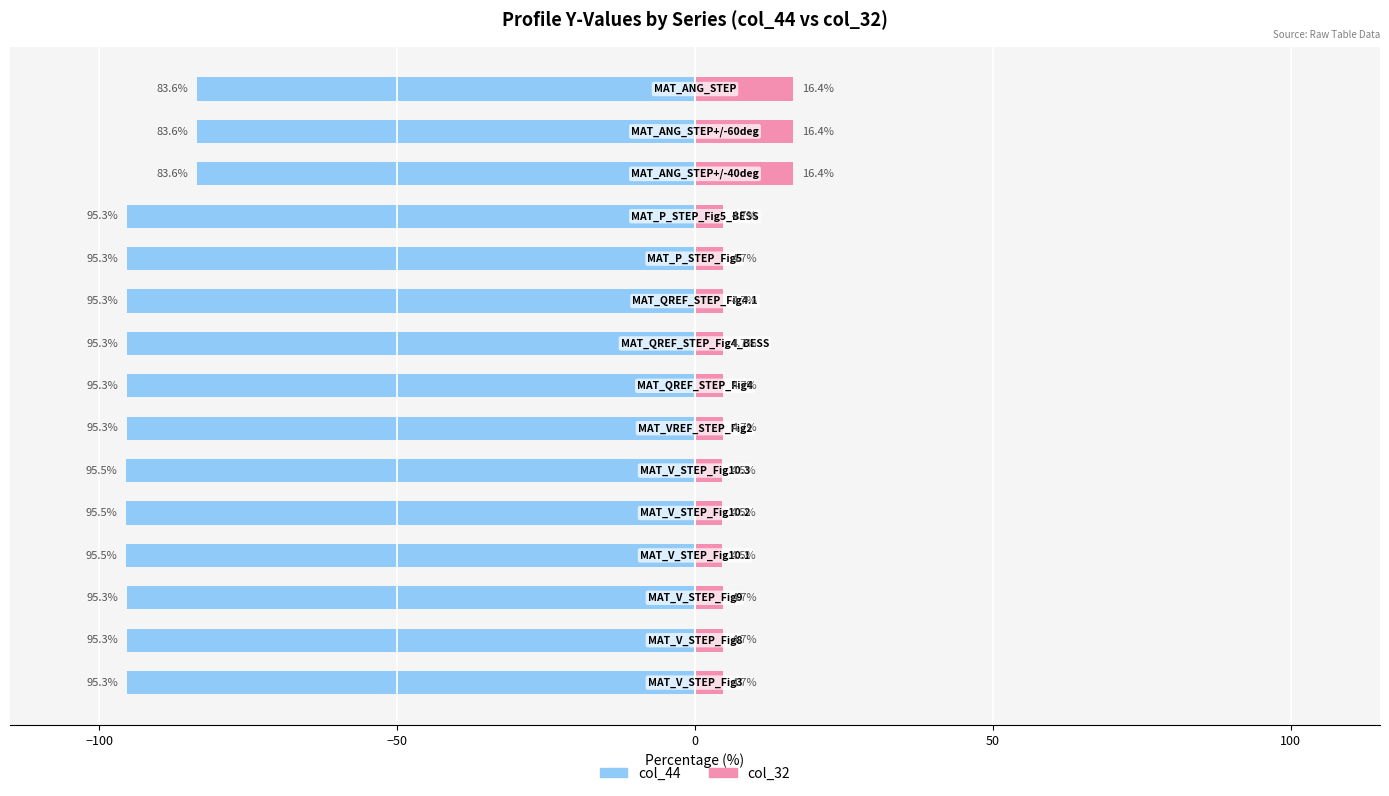

Which series changed the most between −100 and 50?

col_44 (left)